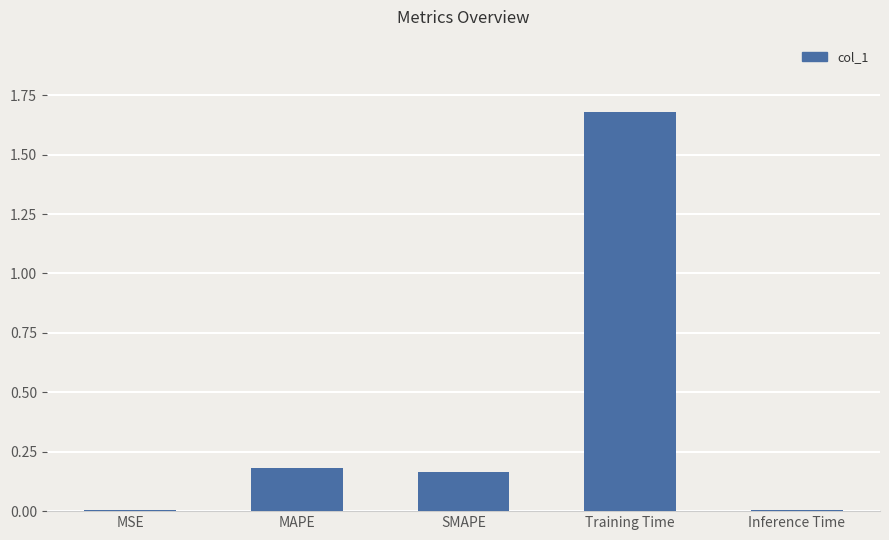

Which category has the highest value across all series?

Training Time